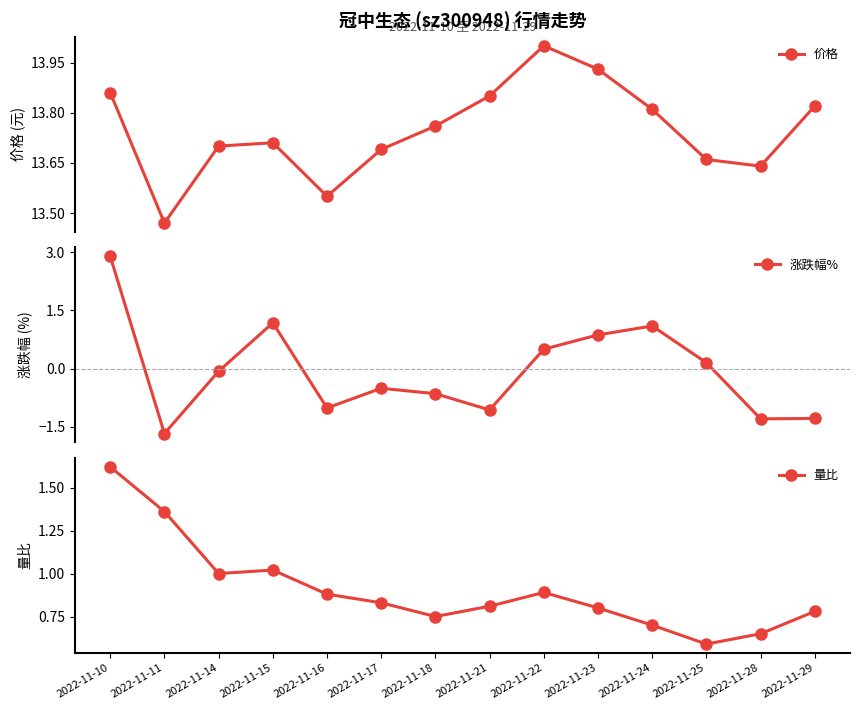

How many interior local peaks does the 涨跌幅% series have?

3